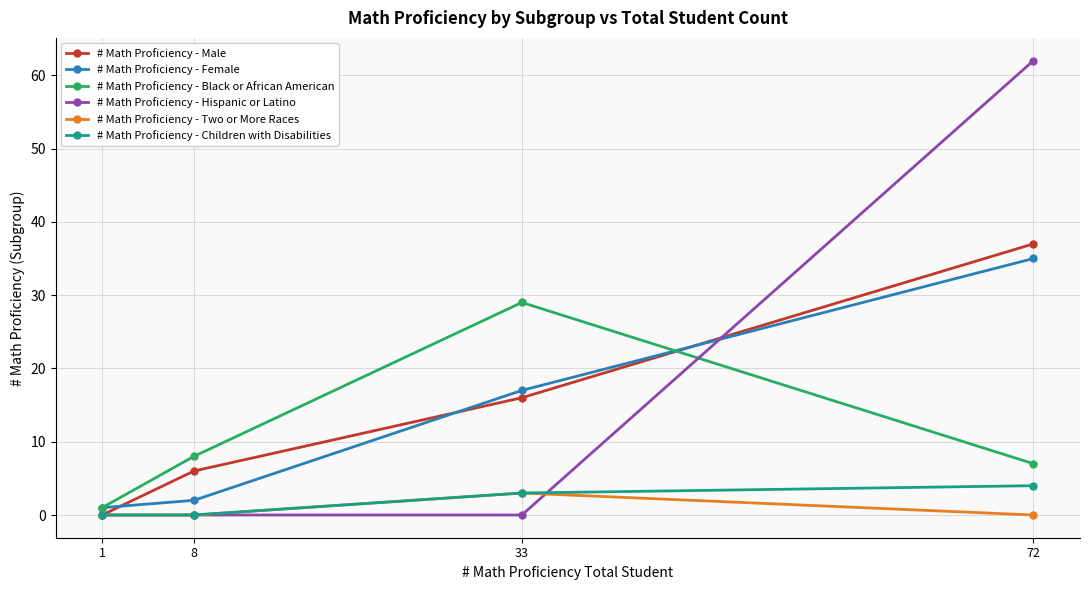

The value of # Math Proficiency - Female at 1 is 1. True or false?

True